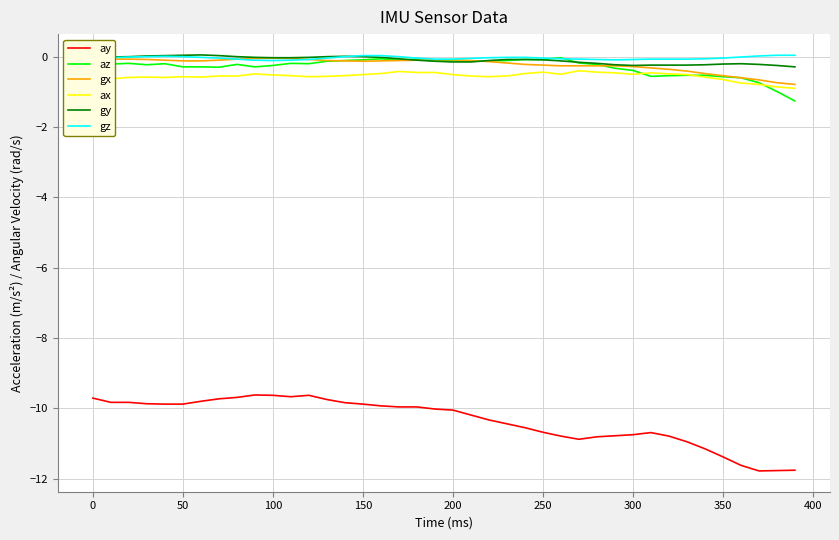

What is the minimum value for az?

-1.3